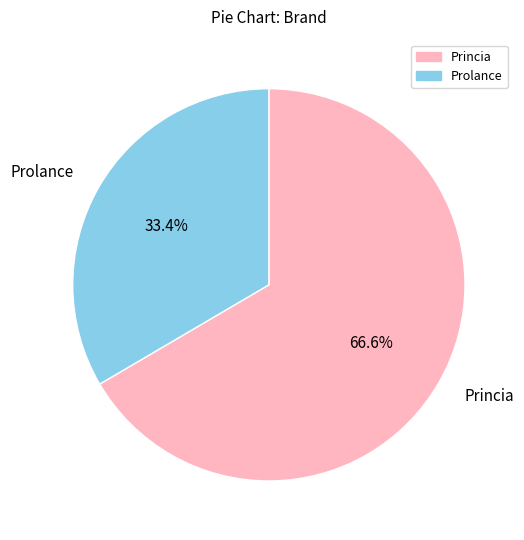

Does Princia represent more than half of the total?

Yes